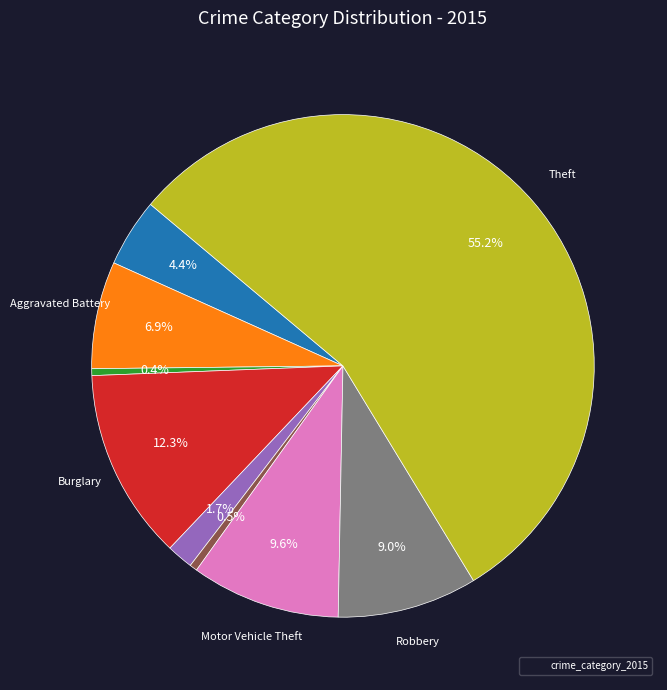

Does any single category account for the majority?

Yes